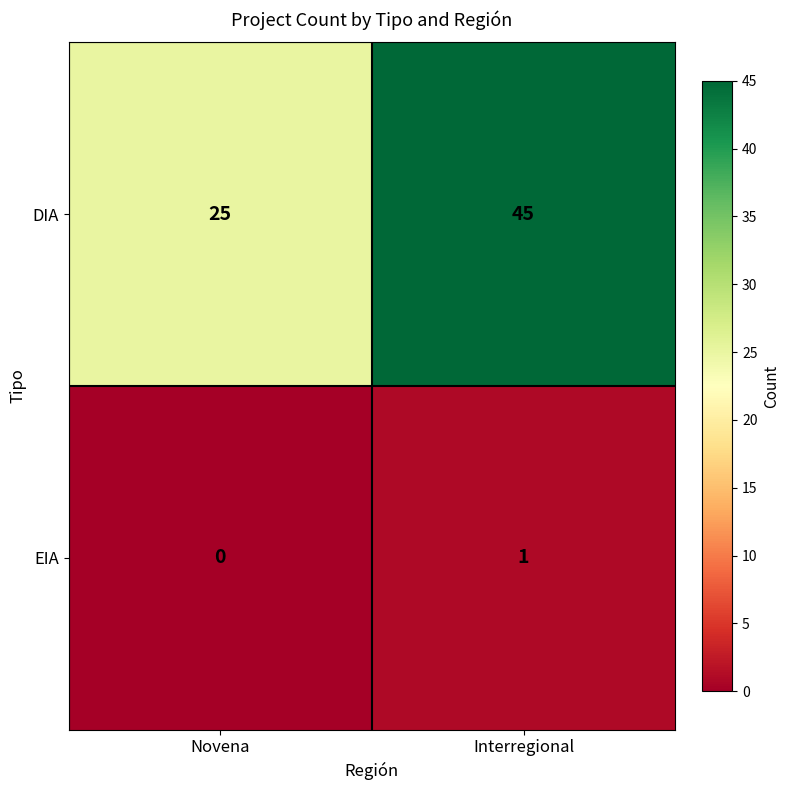

What is the difference between the DIA values at Interregional and Novena?

20